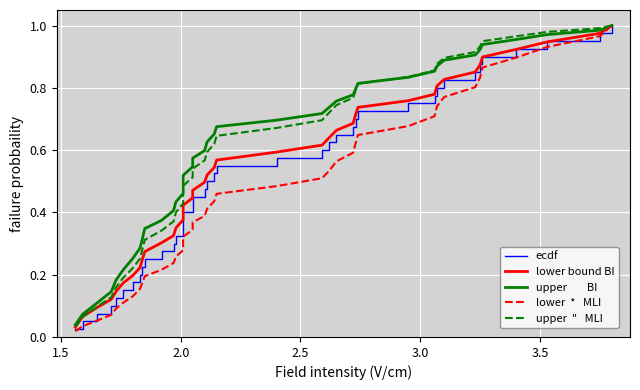

True or false: lower bound BI and lower  *   MLI intersect in this chart.

False